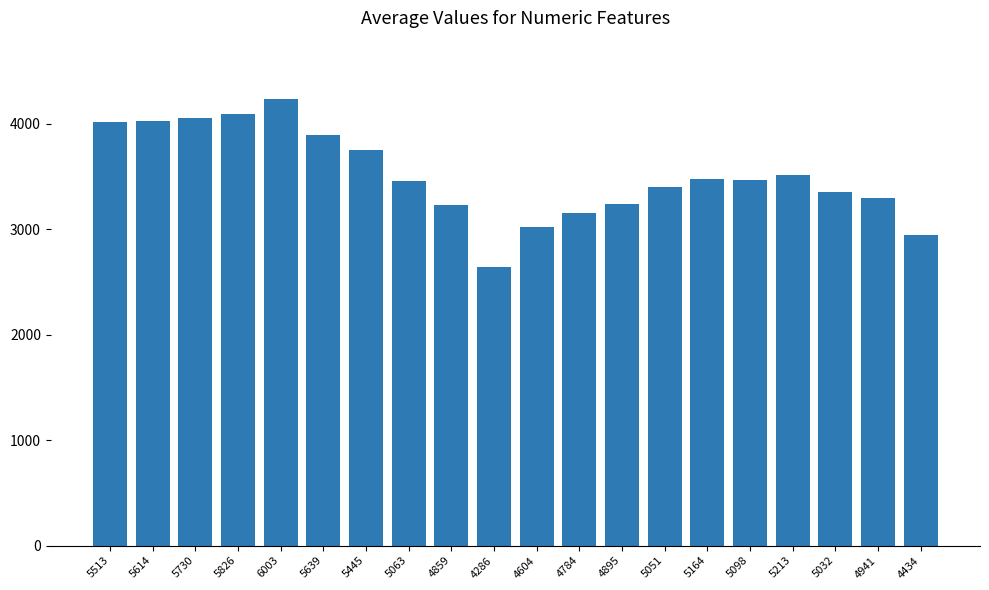

What is the approximate value at 5063, to the nearest 50?

3450